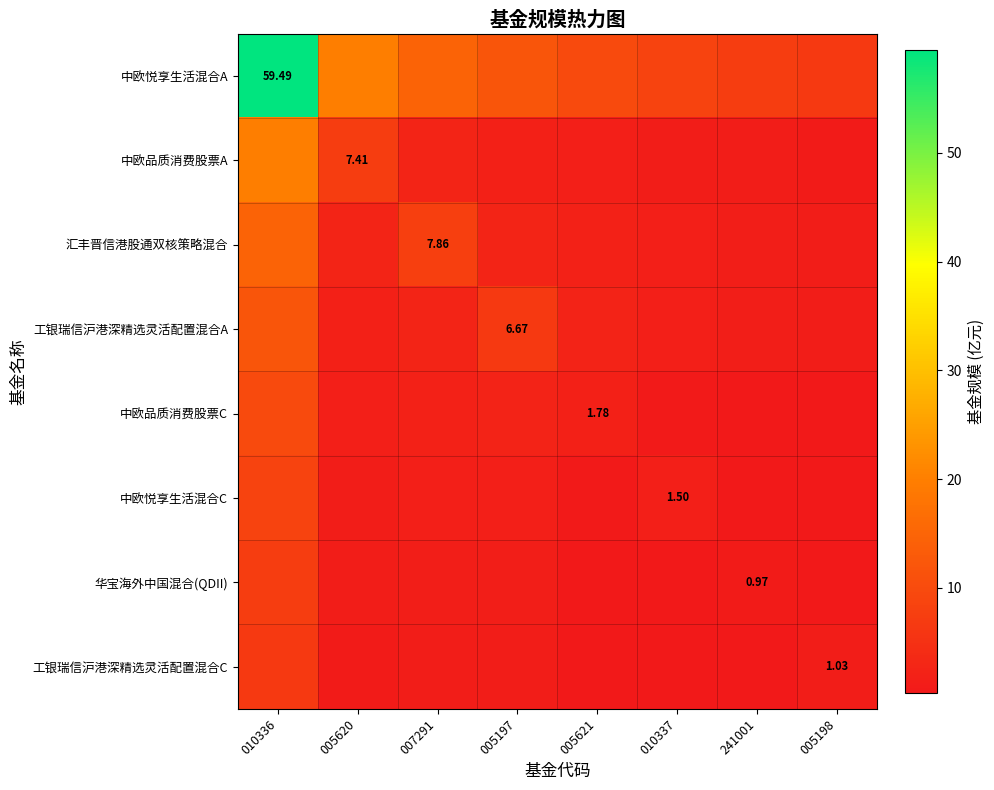

At which category does the chart reach its peak across all series?

010336